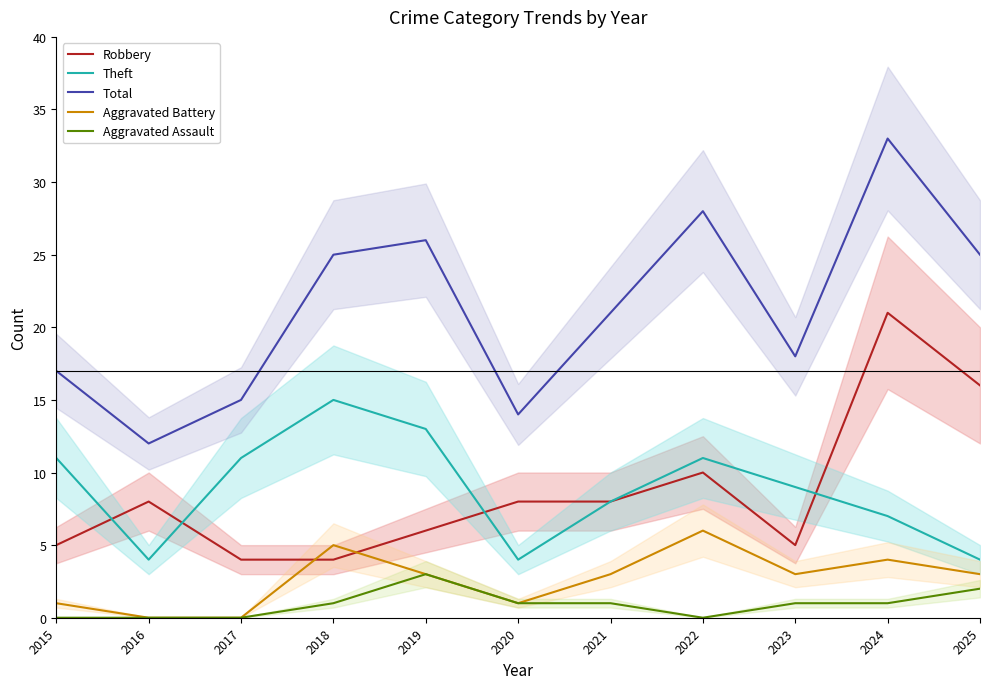

How many distinct data groups are displayed?

5